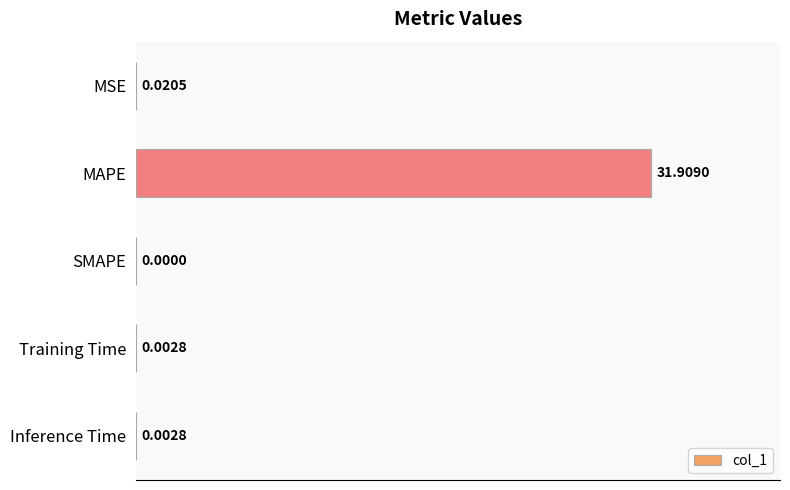

Where is the data nearest to the value 15?

MSE